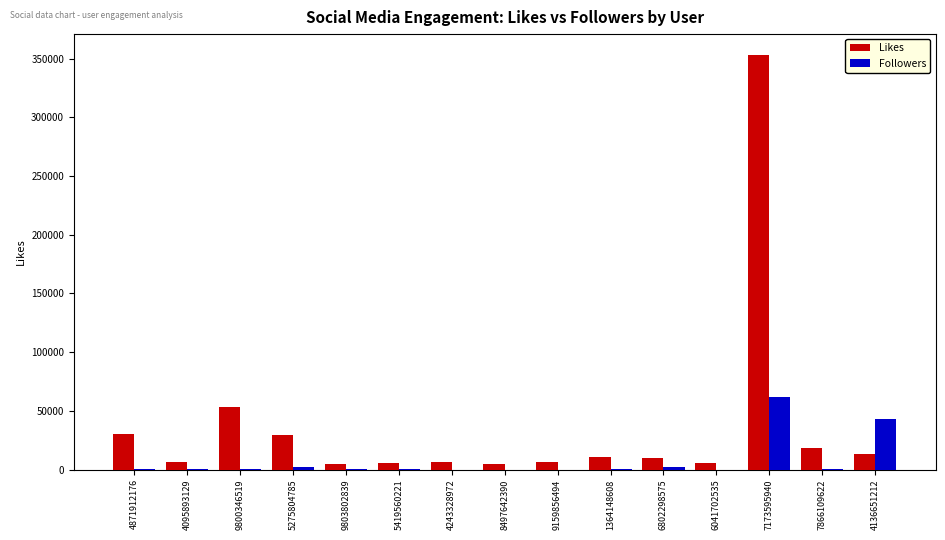

Which category has the highest value in the Followers series?

7173595940